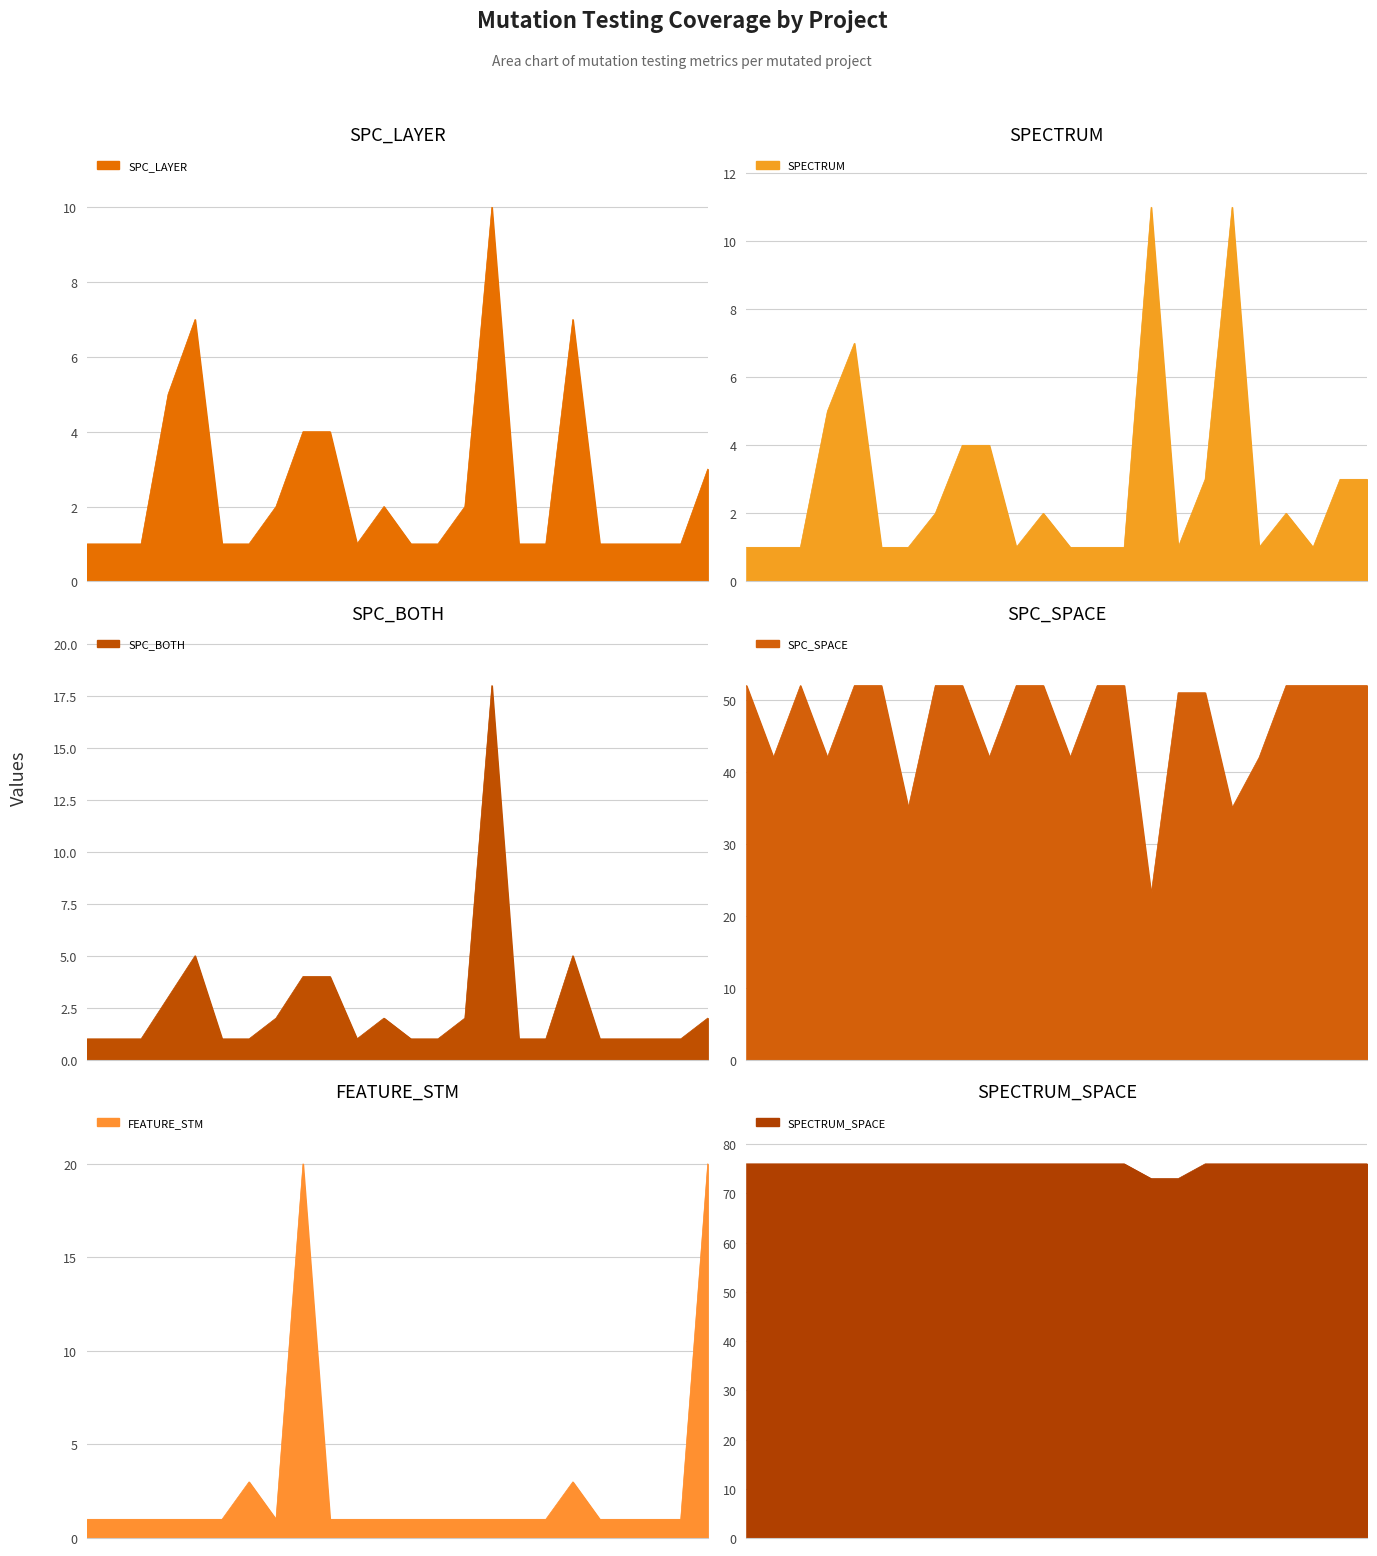

Rank the series by their maximum value, from highest to lowest.

SPECTRUM_SPACE, SPC_SPACE, FEATURE_STM, SPC_BOTH, SPECTRUM, SPC_LAYER